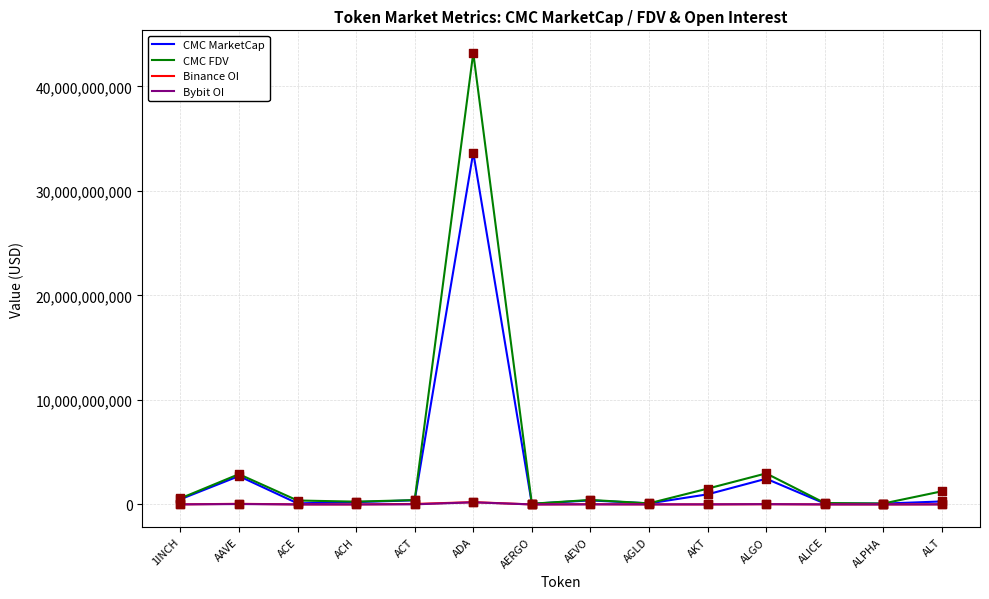

Which series has the widest spread of values?

CMC FDV